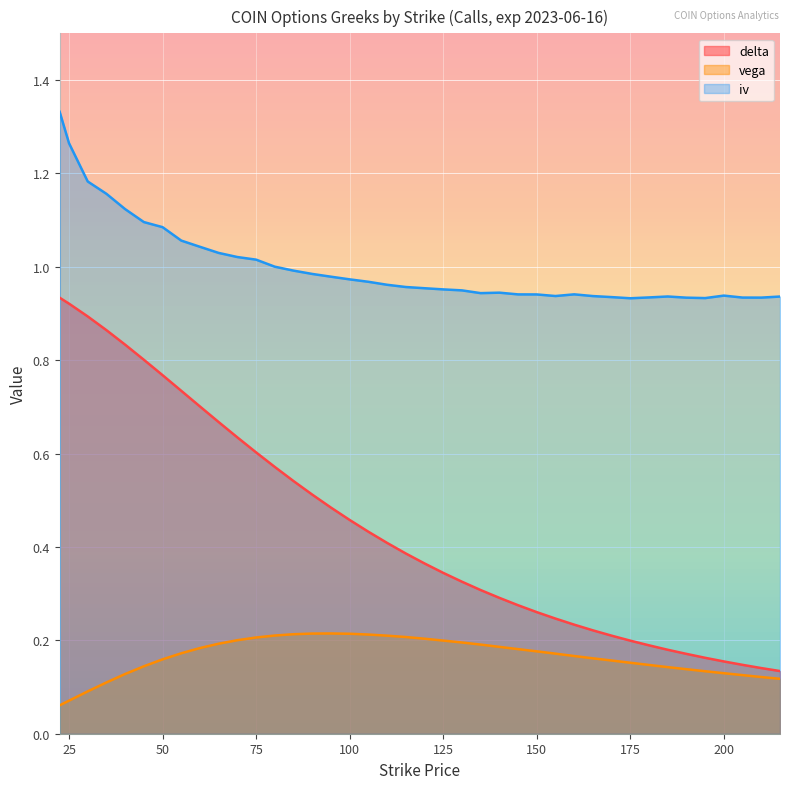

Is it true that iv equals 0.9 at 215.0?

True